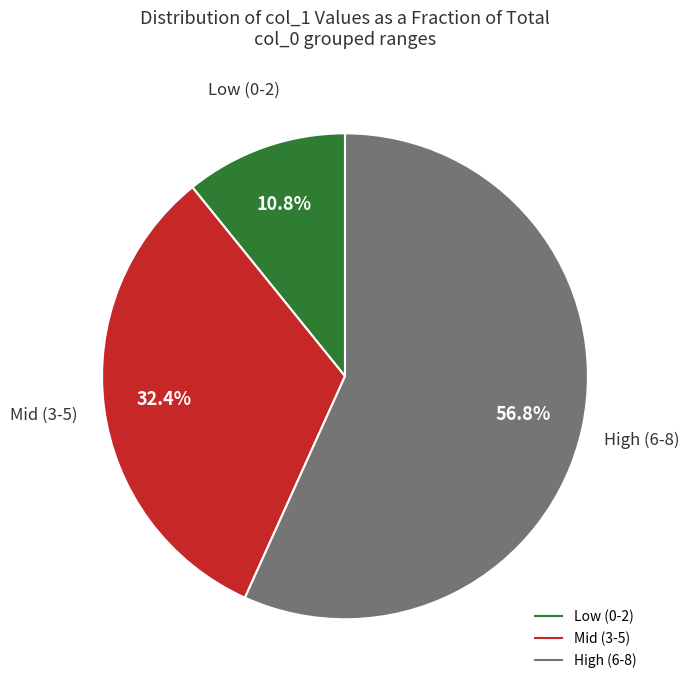

Count the number of slices in the pie.

3